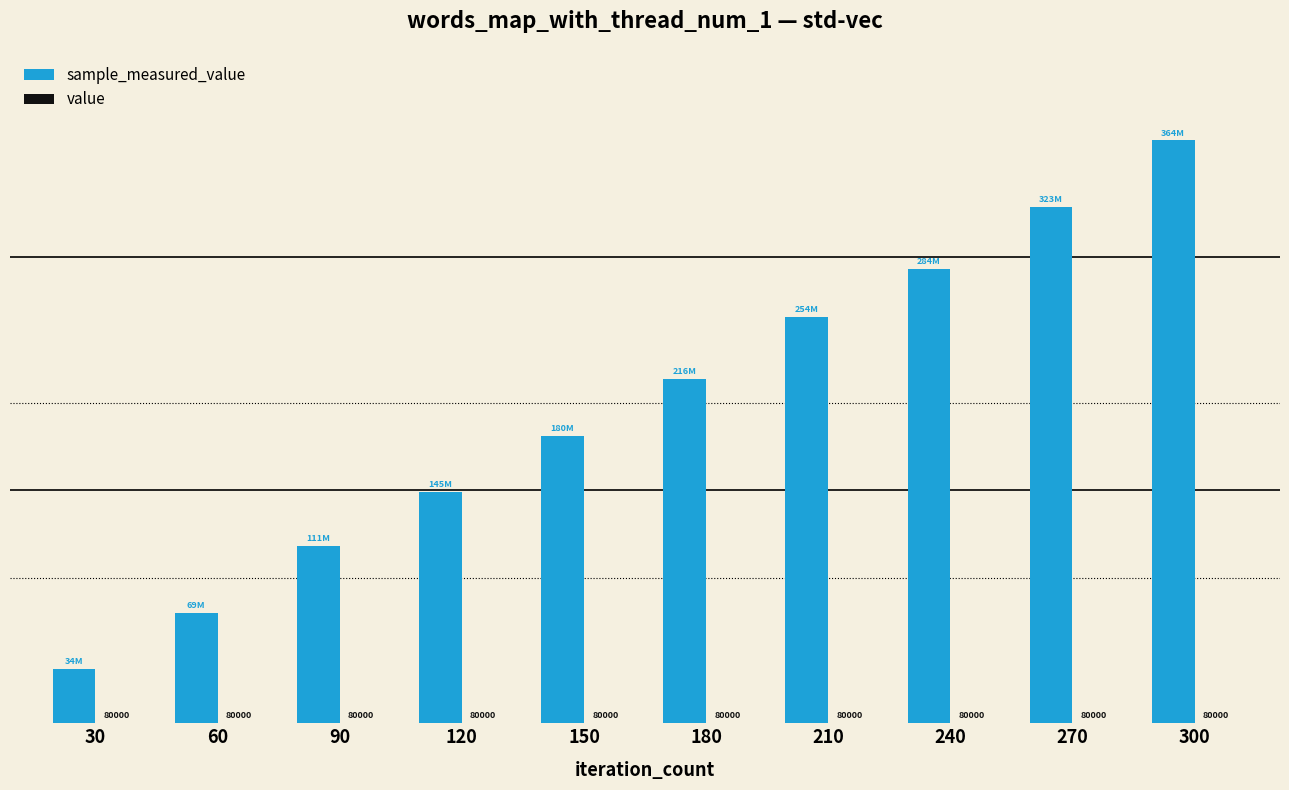

Are the bars grouped side by side (vs. stacked)?

Yes